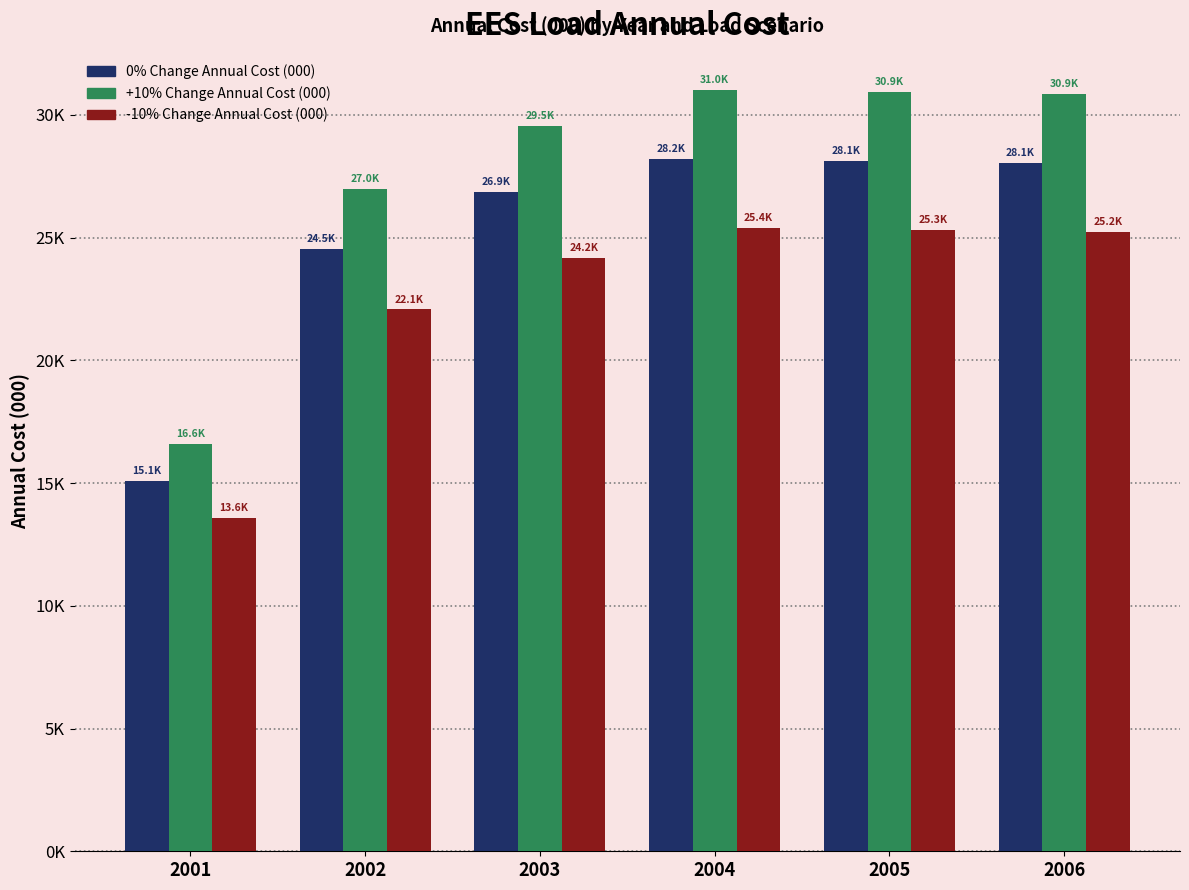

Reading left to right, extract all data points from this chart.

0% Change Annual Cost (000): 2001=15094.3	2002=24529.6	2003=26861.0	2004=28207.4	2005=28132.0	2006=28054.0
+10% Change Annual Cost (000): 2001=16603.7	2002=26982.6	2003=29547.1	2004=31028.2	2005=30945.2	2006=30859.4
-10% Change Annual Cost (000): 2001=13584.9	2002=22076.6	2003=24174.9	2004=25386.7	2005=25318.8	2006=25248.6